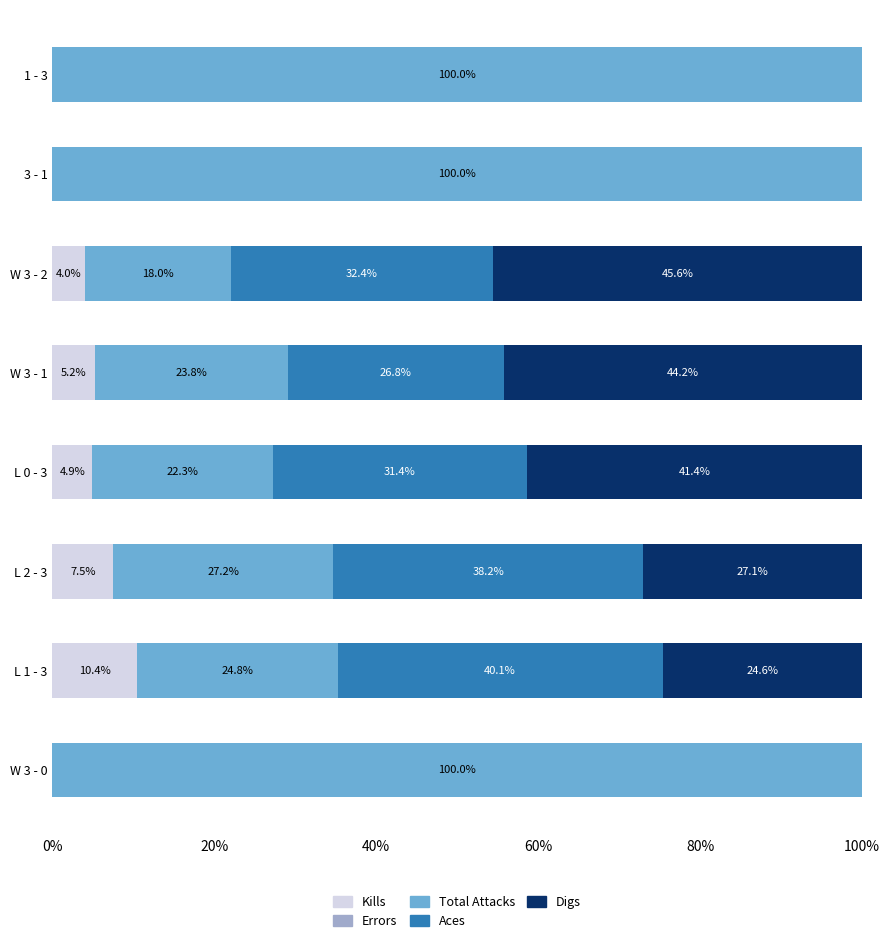

The Kills series shows 12.1 at L 2 - 3. True or false?

False